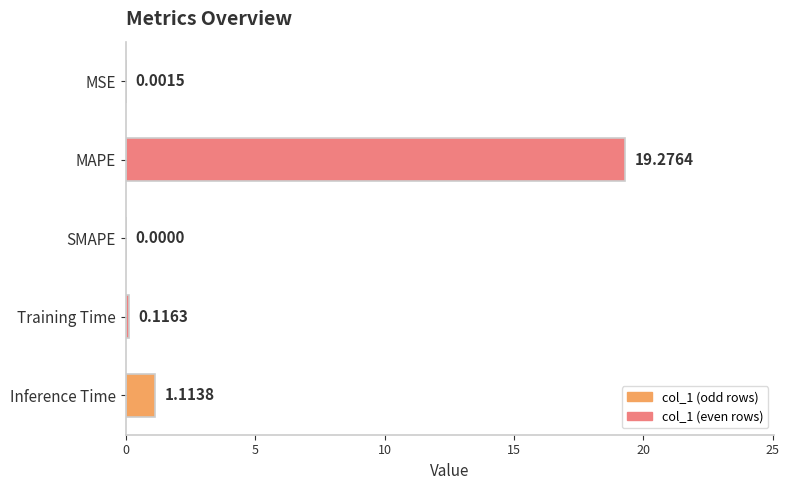

Which category has the highest value across all series?

MAPE